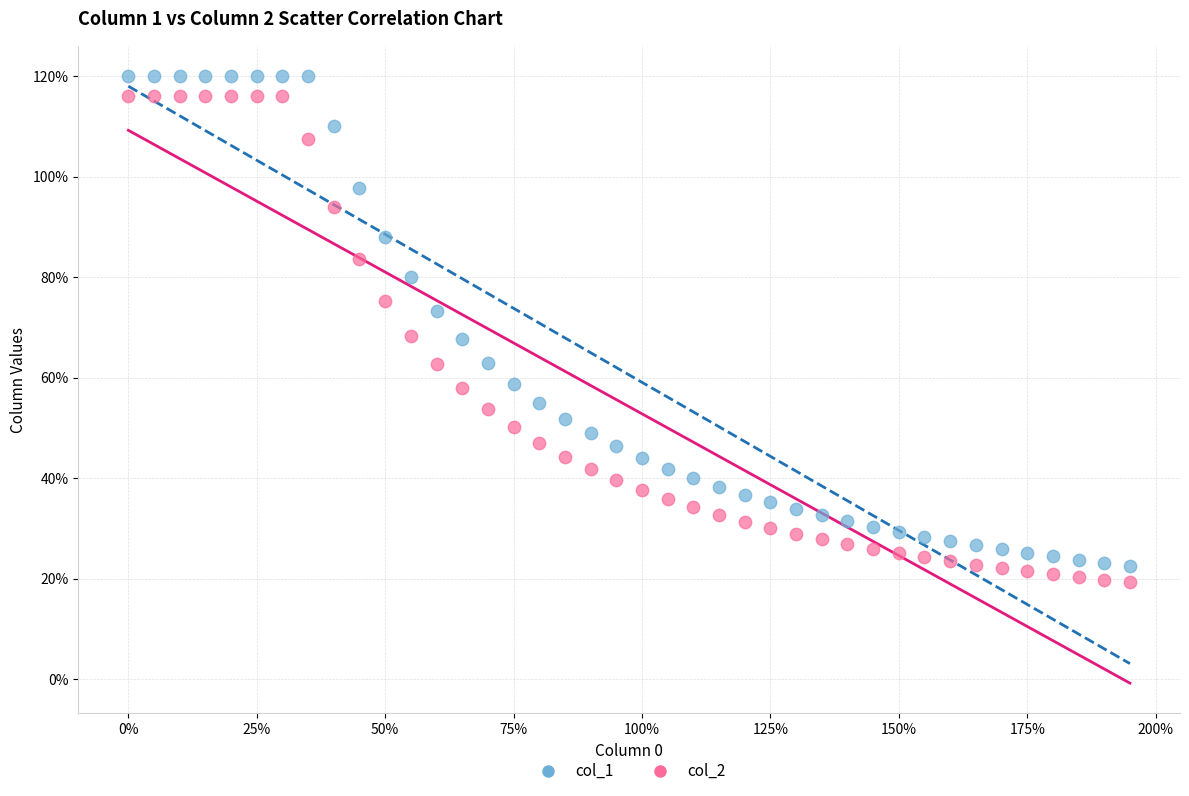

What are all the series names shown in the legend?

col_1, col_2